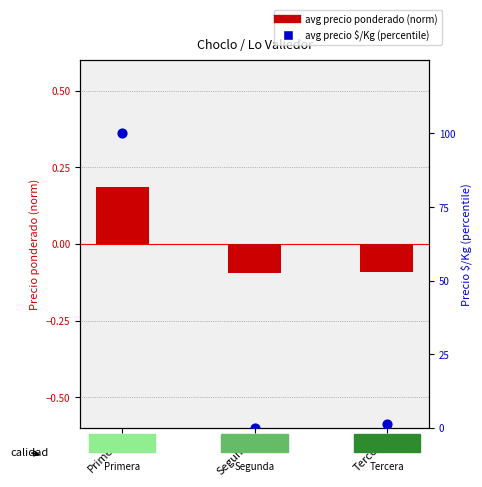

Which series has the largest total across all categories?

avg precio $/Kg (percentile)